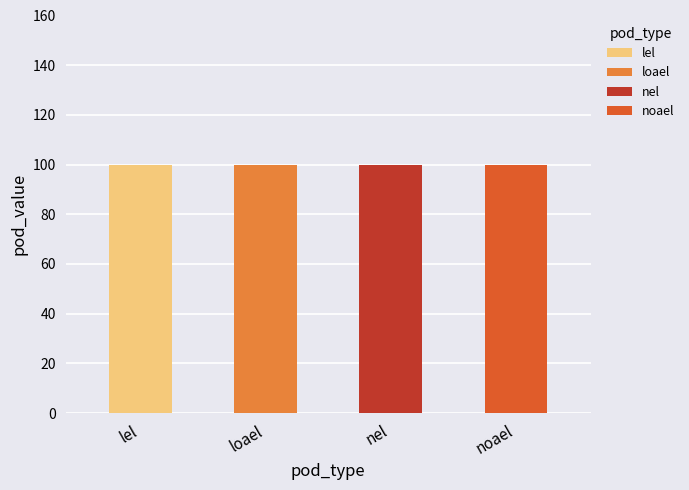

Count the number of categories in the chart.

4